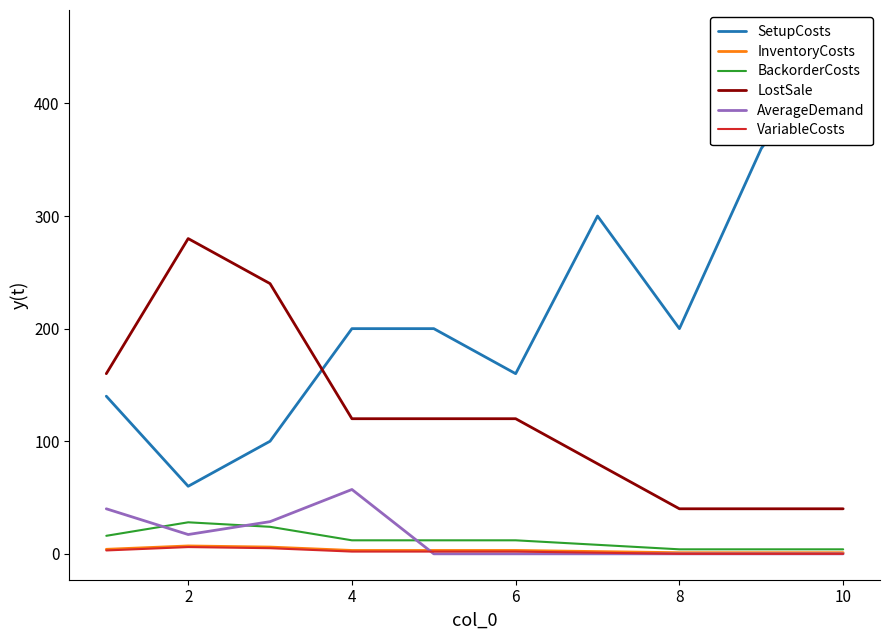

Which series has the widest spread of values?

SetupCosts